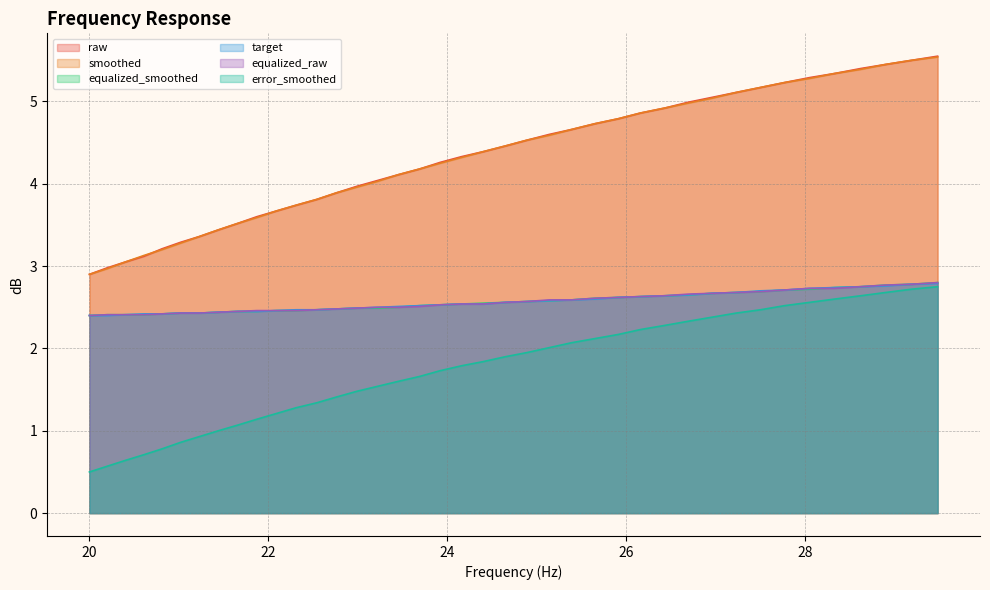

The value of target at 25.14 is 2.6. True or false?

True